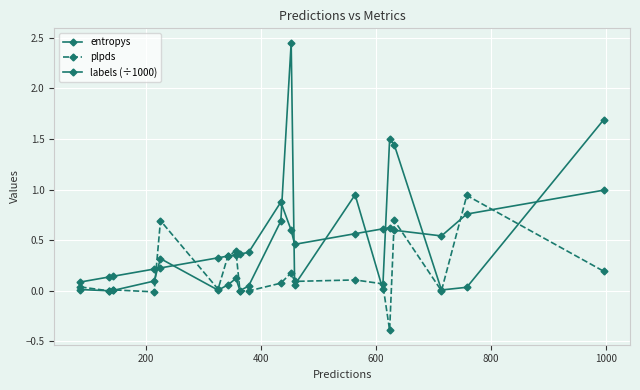

How many distinct data groups are displayed?

3